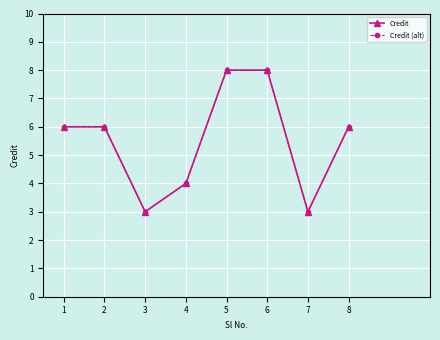

How many lines are shown in the chart?

2